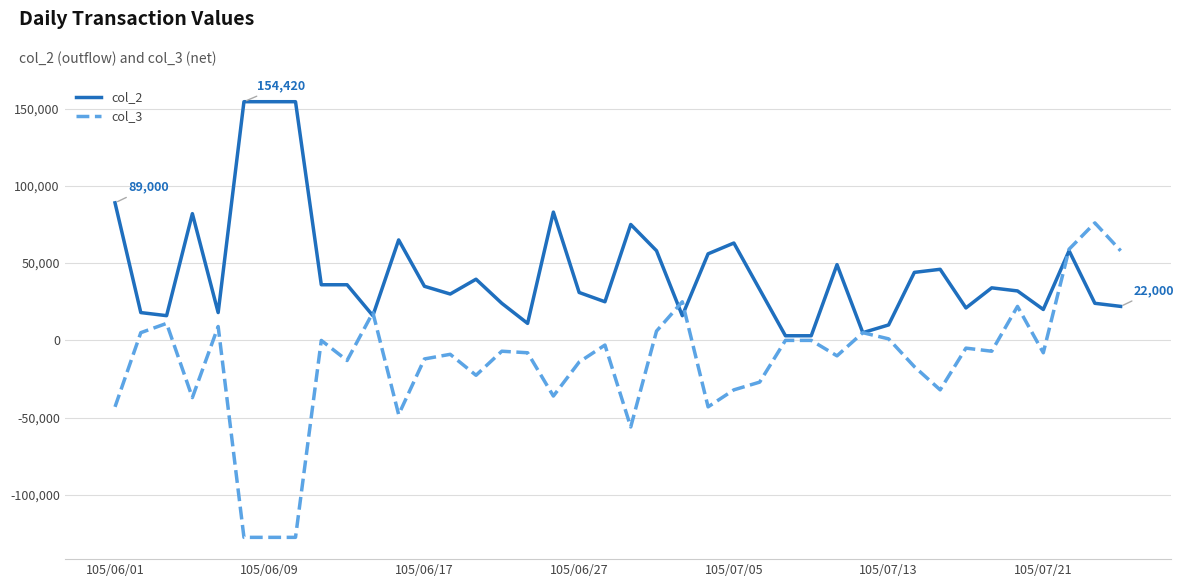

Which series has the largest range (max minus min)?

col_3